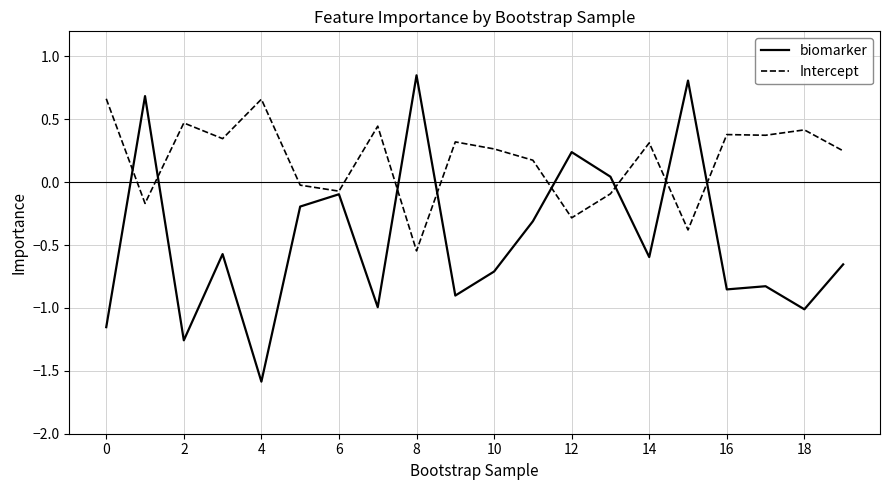

Which series has the largest range (max minus min)?

biomarker